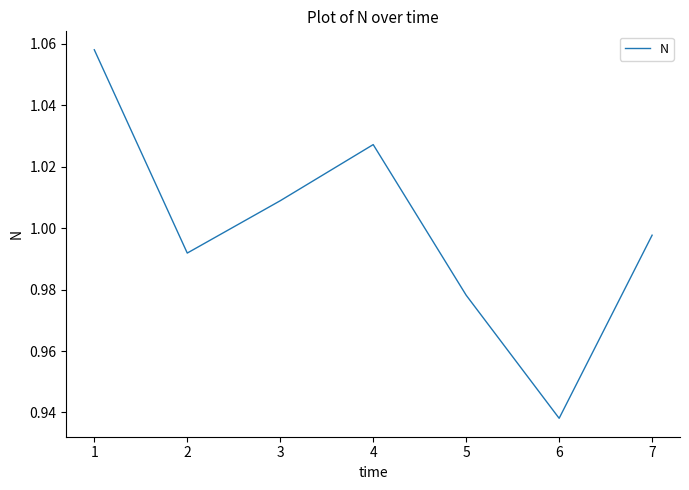

Which label corresponds to the smallest value in the chart?

6